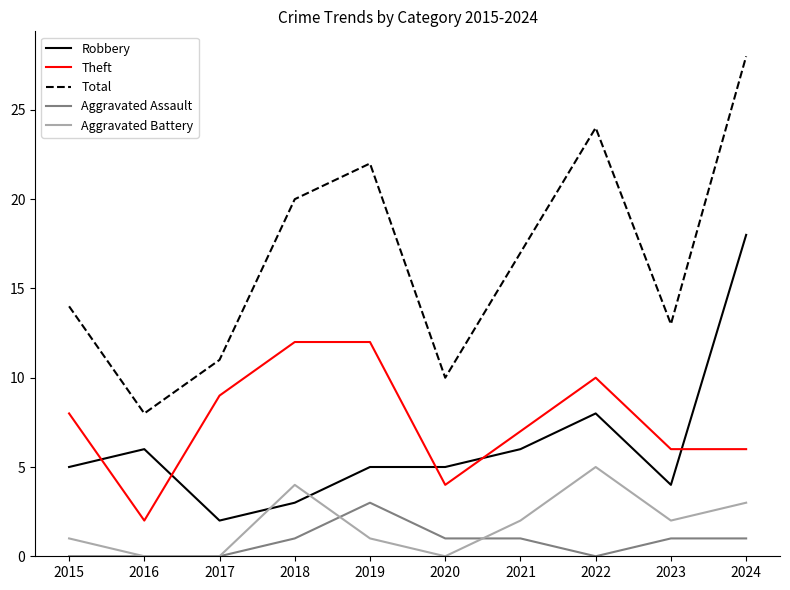

How many values in the Theft series are below 8?

5